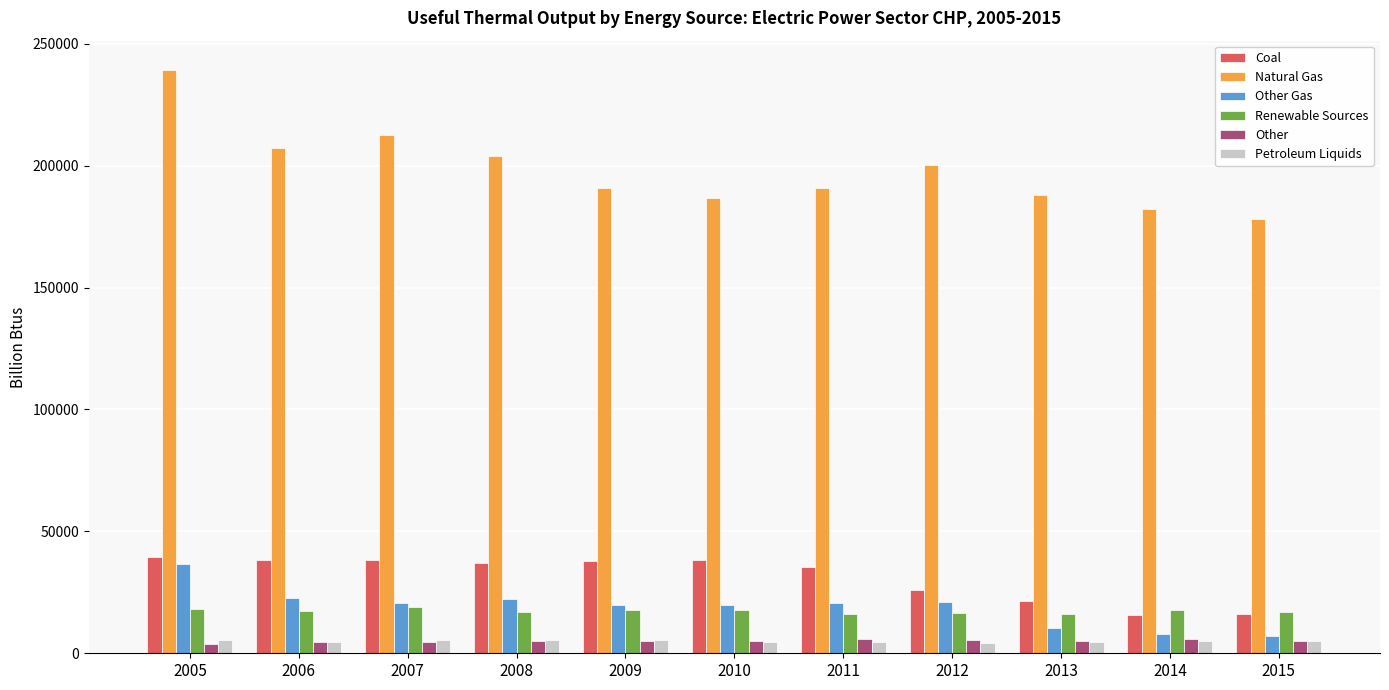

What is the sum of all Other values?

55128